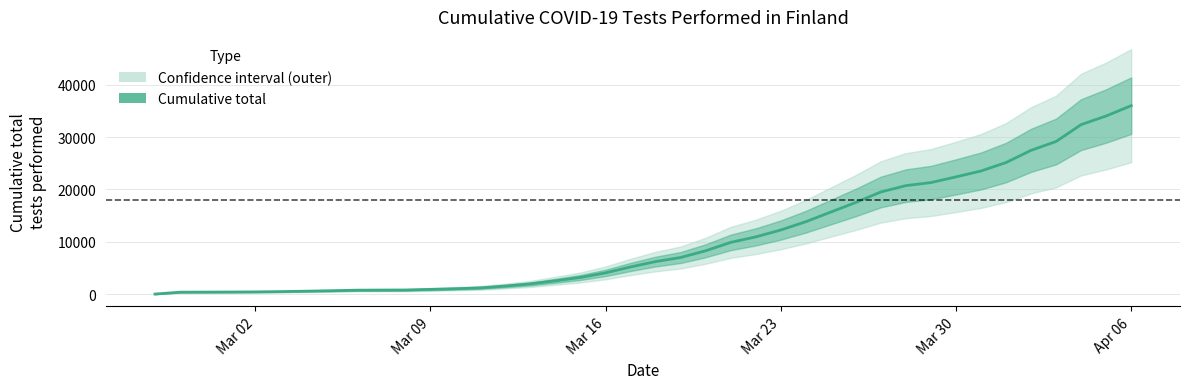

Count the number of categories in the chart.

40